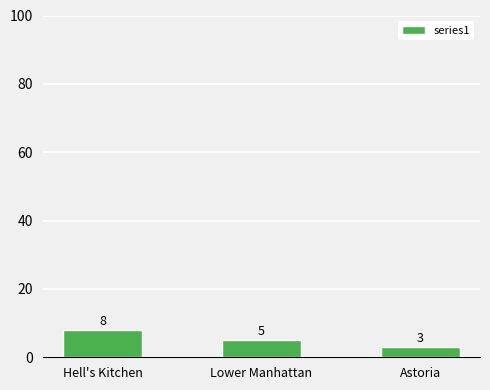

Approximately how many times larger is the value at Hell's Kitchen compared to Astoria?

2.7